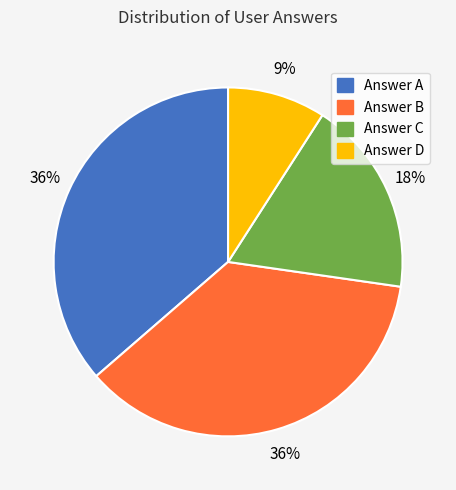

To the nearest percent, what is the average slice percentage?

25%